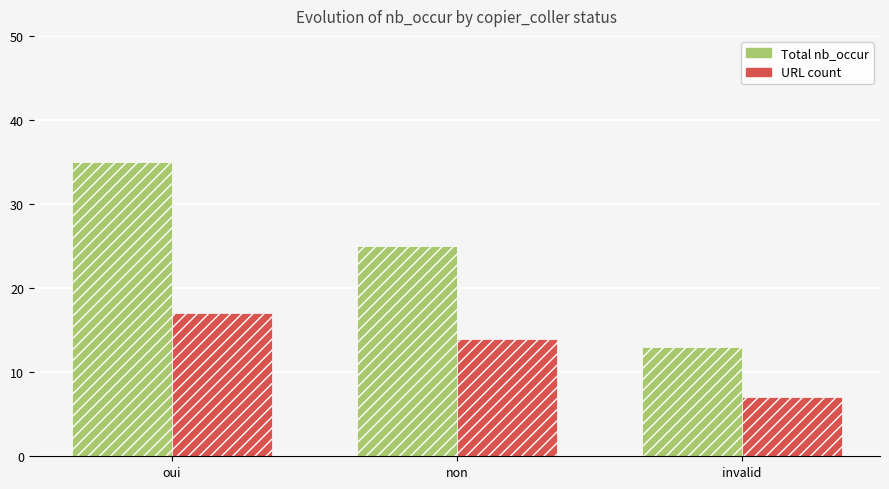

At how many categories does at least one series exceed 9?

3